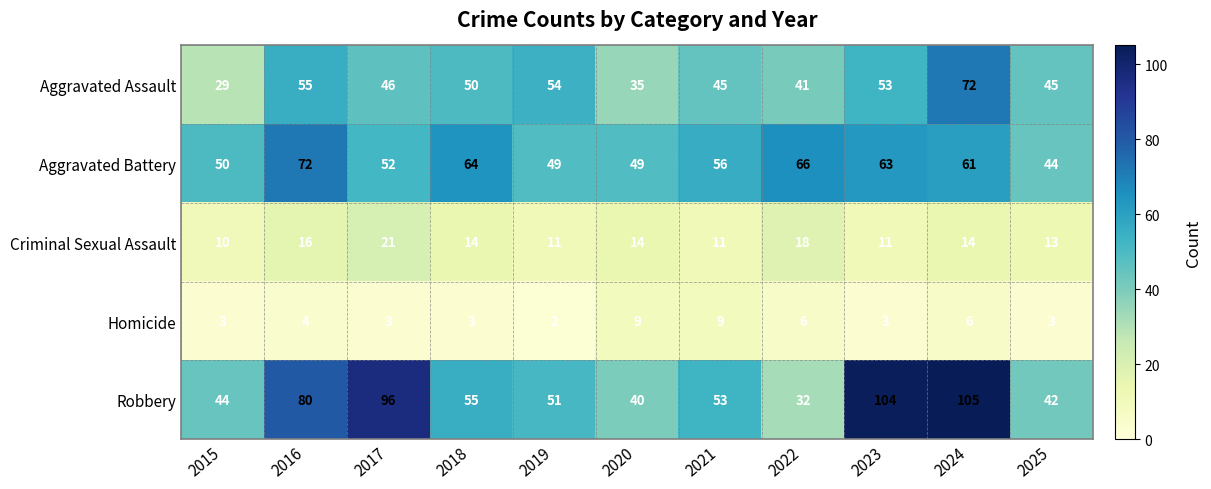

What is the difference between the Homicide values at 2024 and 2018?

3